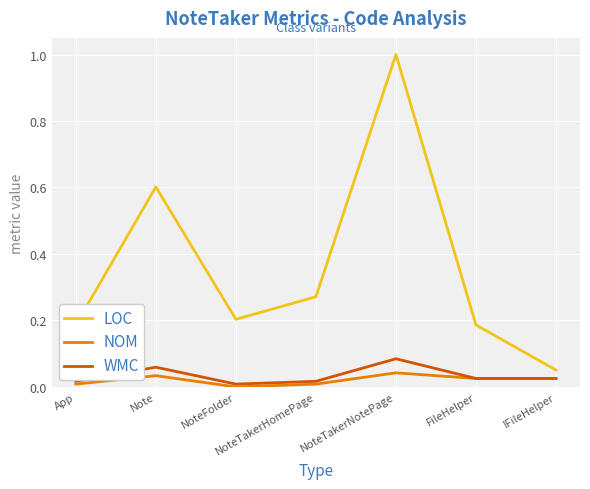

List the series in order of their peak value, highest first.

LOC, WMC, NOM